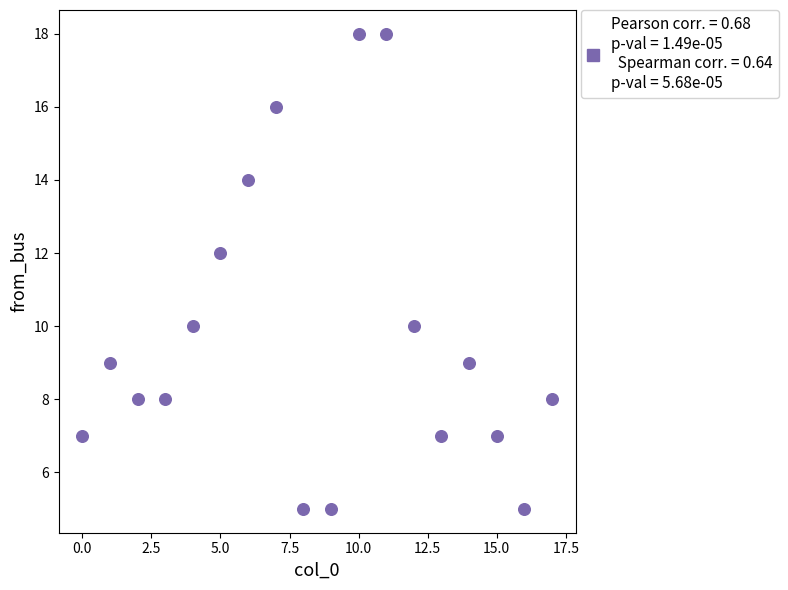

What is the range of Y values (max minus min)?

13